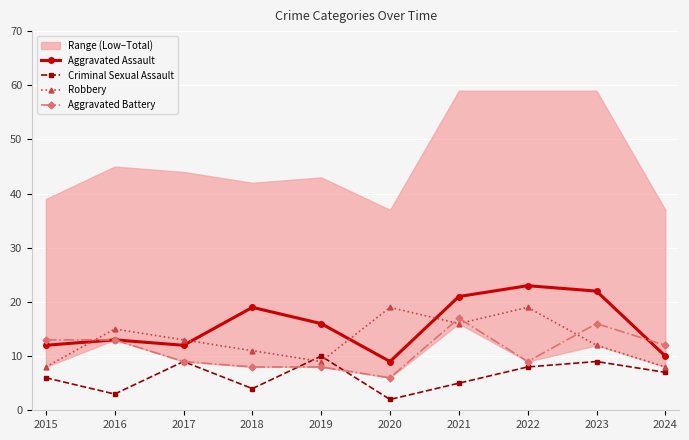

Rank the series by their maximum value, from highest to lowest.

Aggravated Assault, Robbery, Aggravated Battery, Criminal Sexual Assault